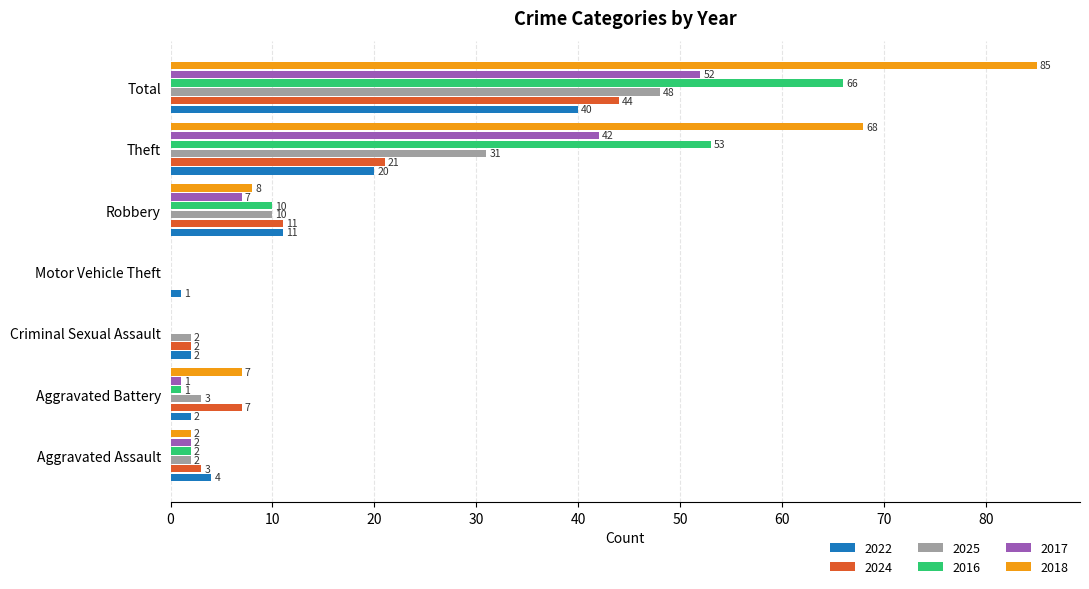

What are all the series names shown in the legend?

2022, 2024, 2025, 2016, 2017, 2018